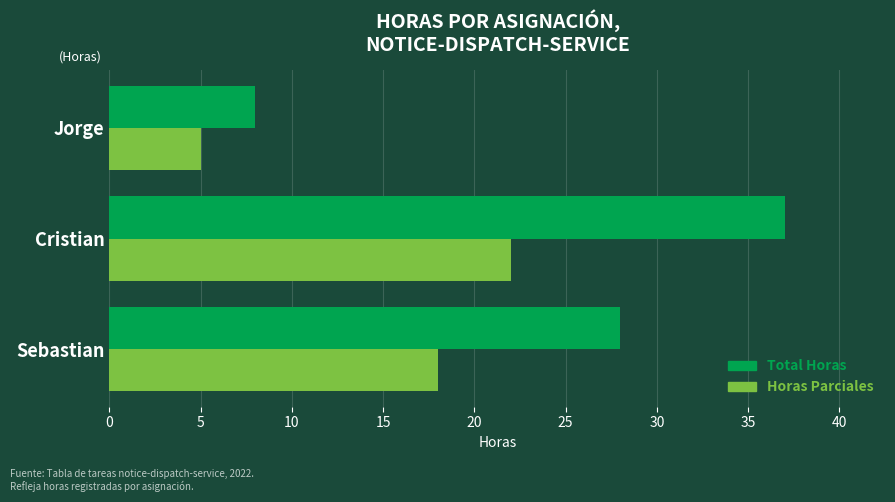

Is it true that Horas Parciales equals 18 at Sebastian?

True